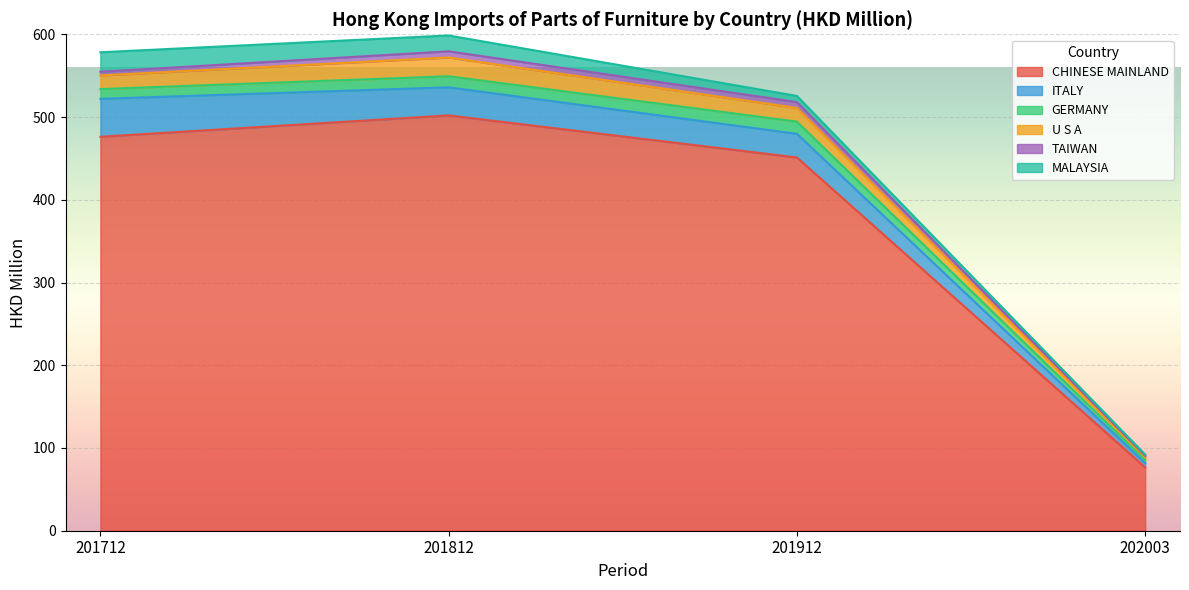

True or false: CHINESE MAINLAND has a value of 451.1 at 201912.

True